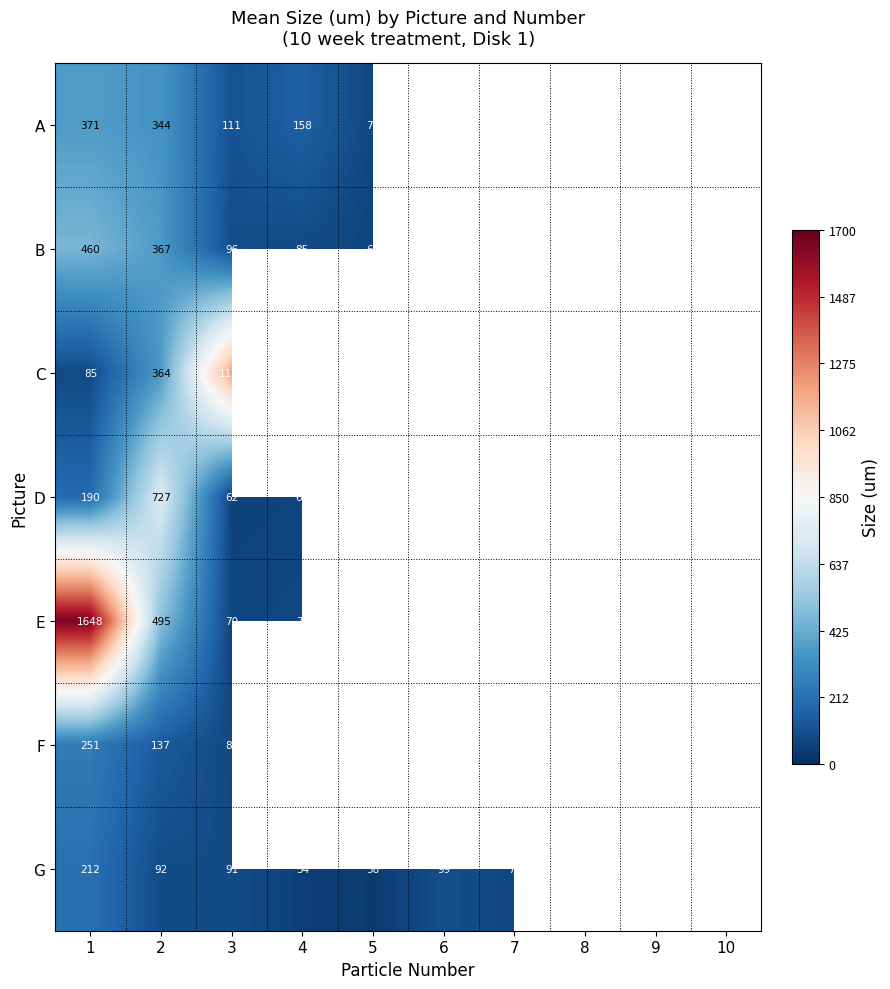

What is the difference between the highest and lowest values at 5?

166.0